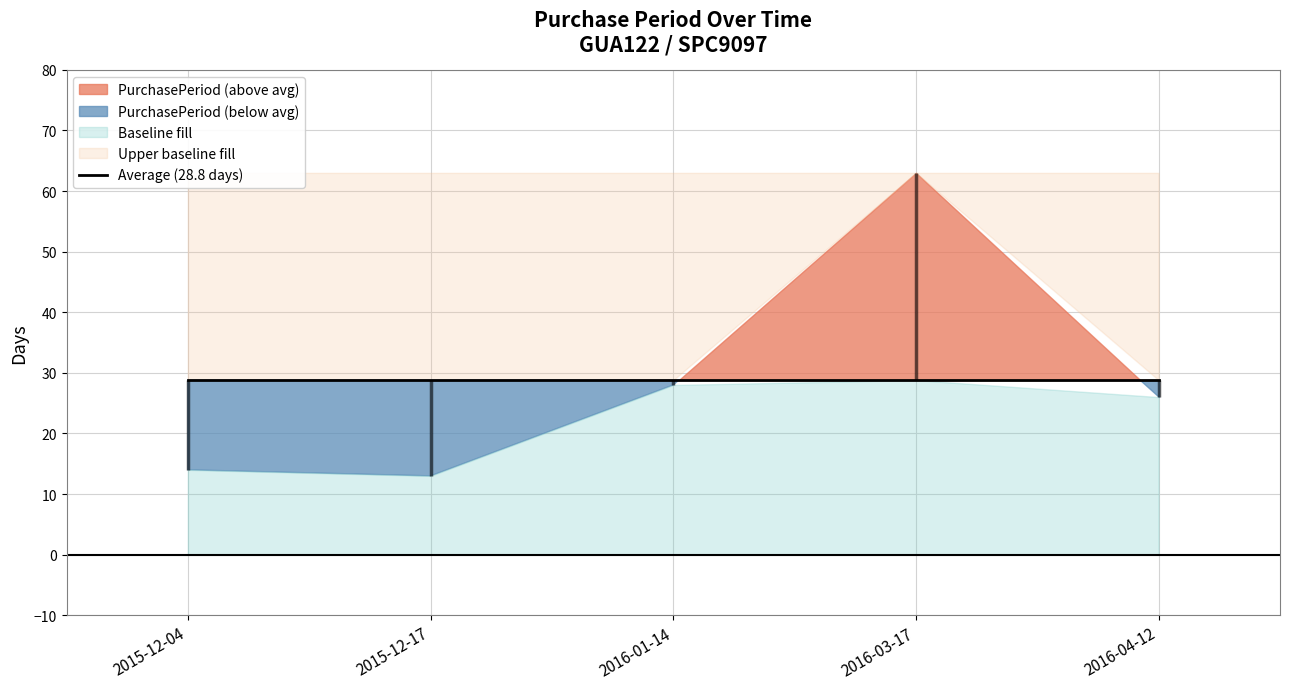

How many interior local peaks (higher than both neighbors) does the data have?

1